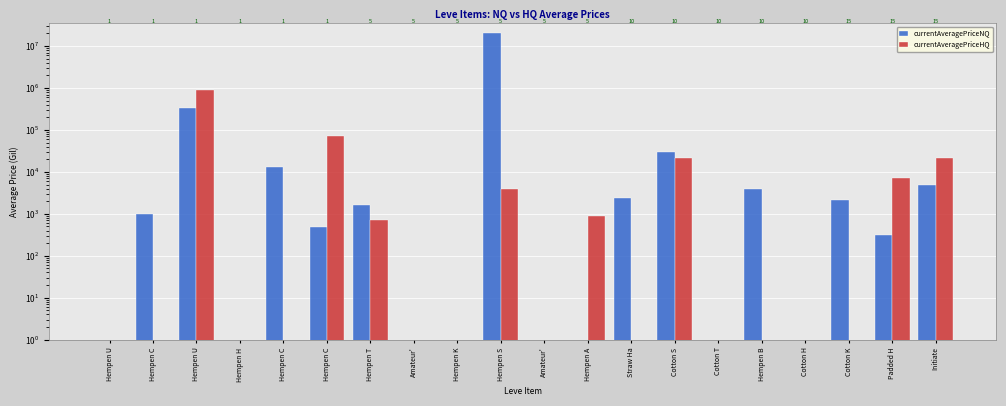

What is the total value across all series at Hempen C?

999.0